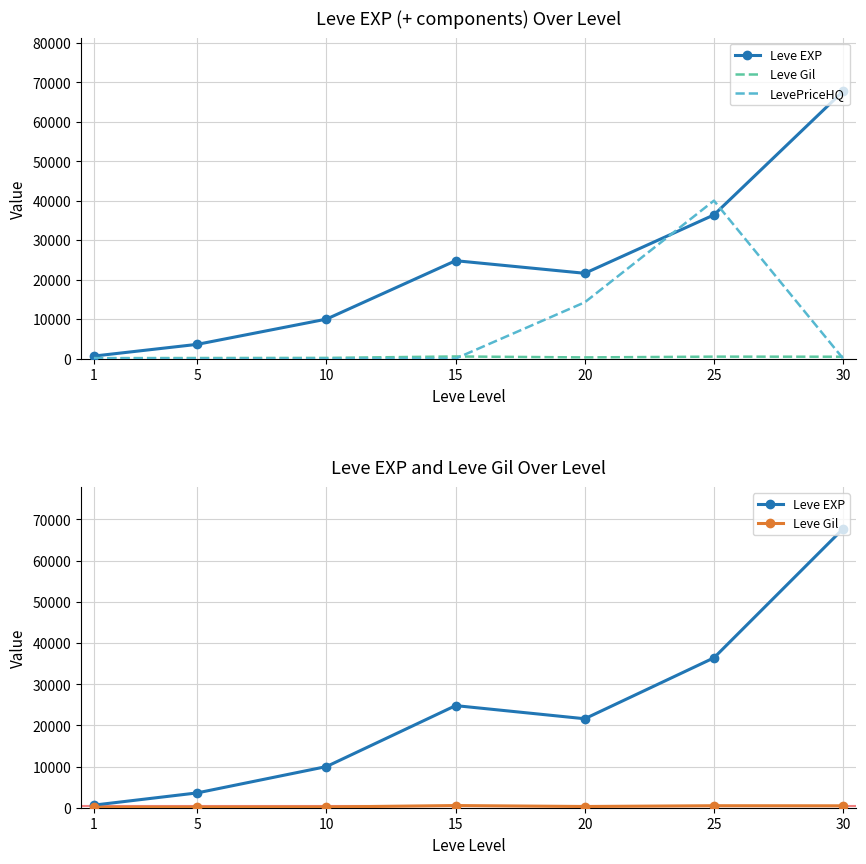

Rank the categories by LevePriceHQ value from lowest to highest.

5, 10, 15, 30, 1, 20, 25